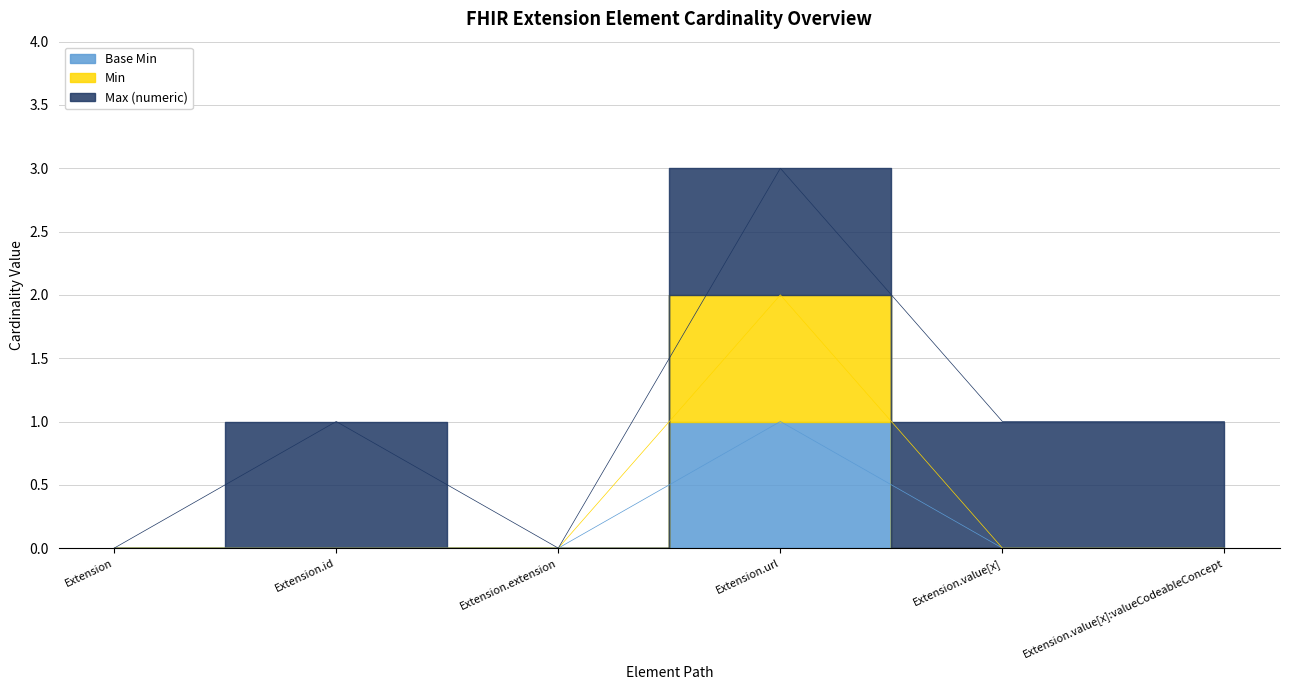

Which category has the highest value in the Base Min series?

Extension.url